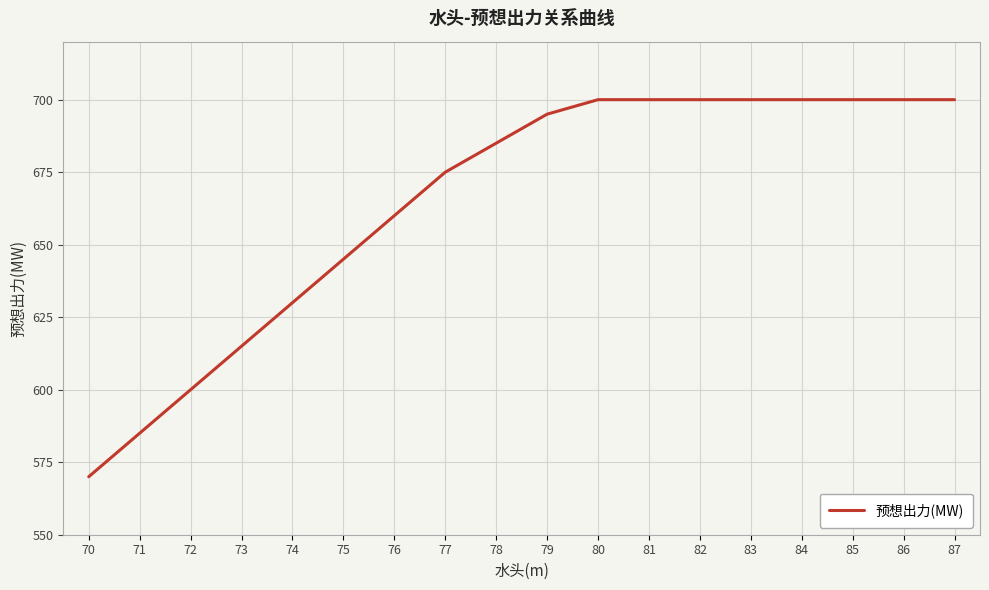

At which label is the value closest to 635?

74